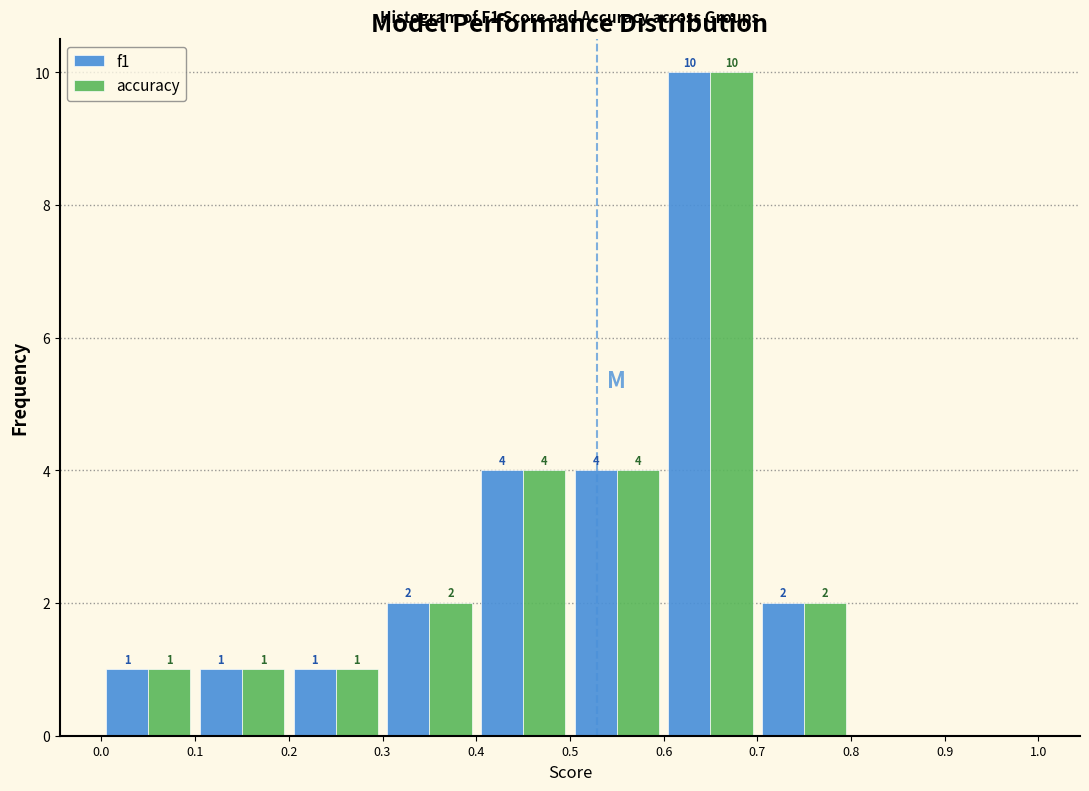

In the f1 series, which range on the x-axis has the tallest bar?

0.6 to 0.7